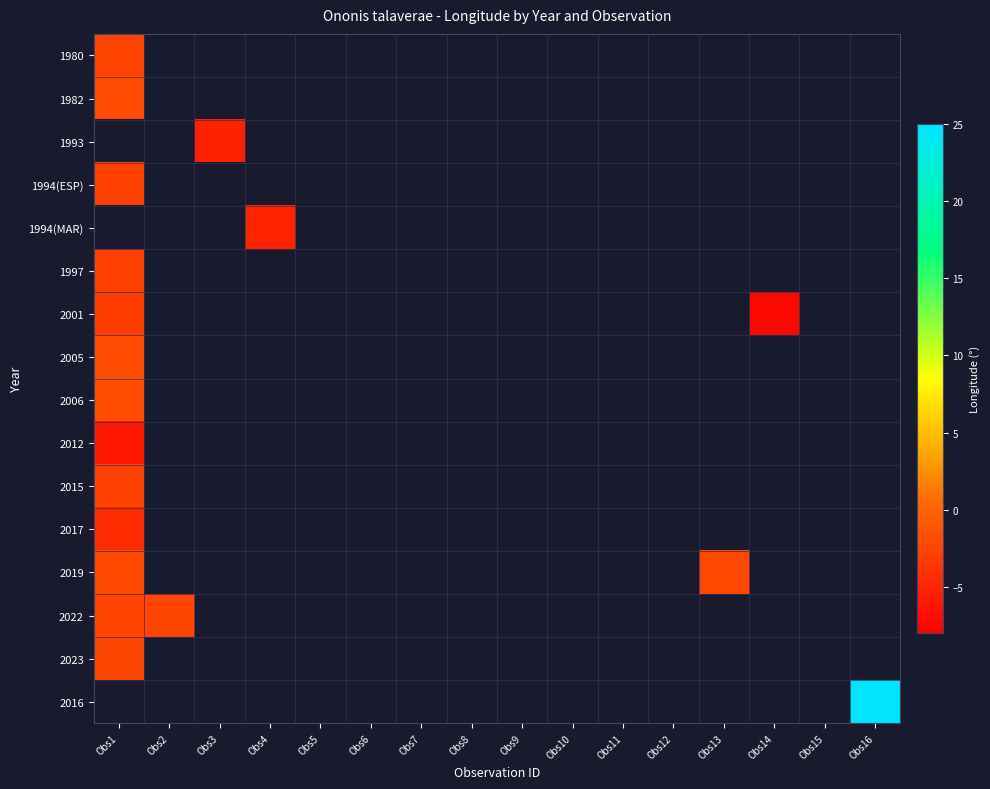

The value of 2017 at Obs3 is -2.7. True or false?

False